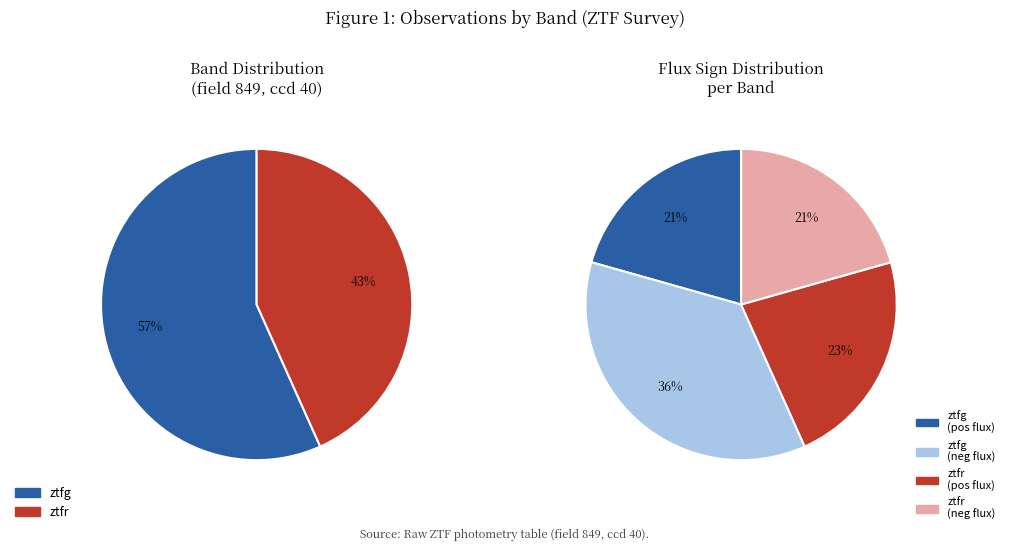

What percentage is the ztfg slice, to the nearest percent?

57%